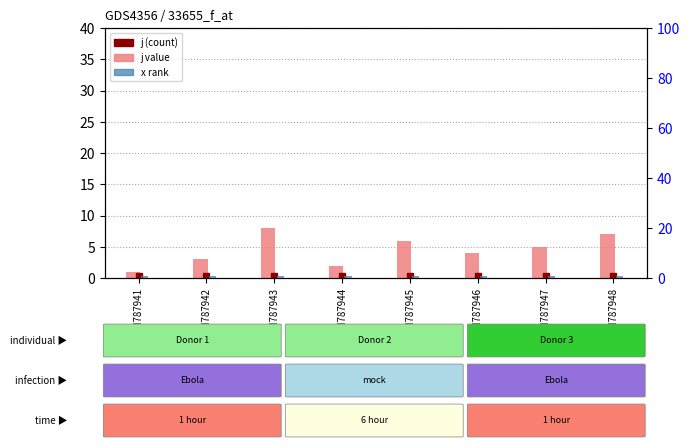

What is the value of the x bar at the 6th from the left?

1